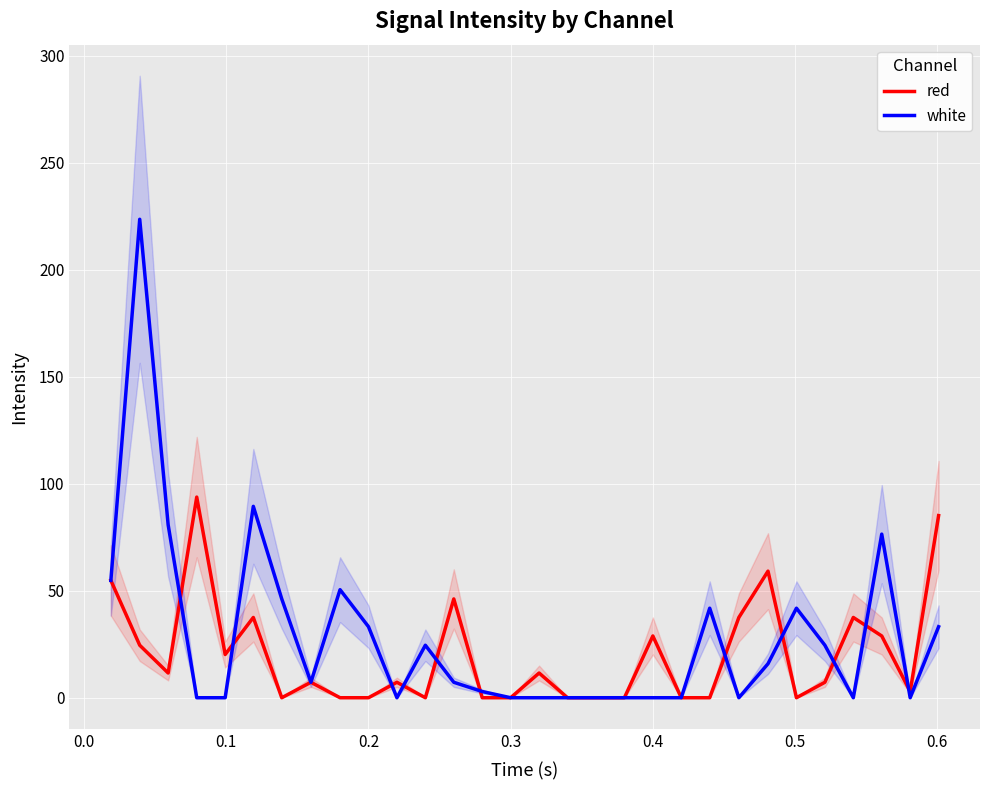

What is the highest value of the red series?

93.8